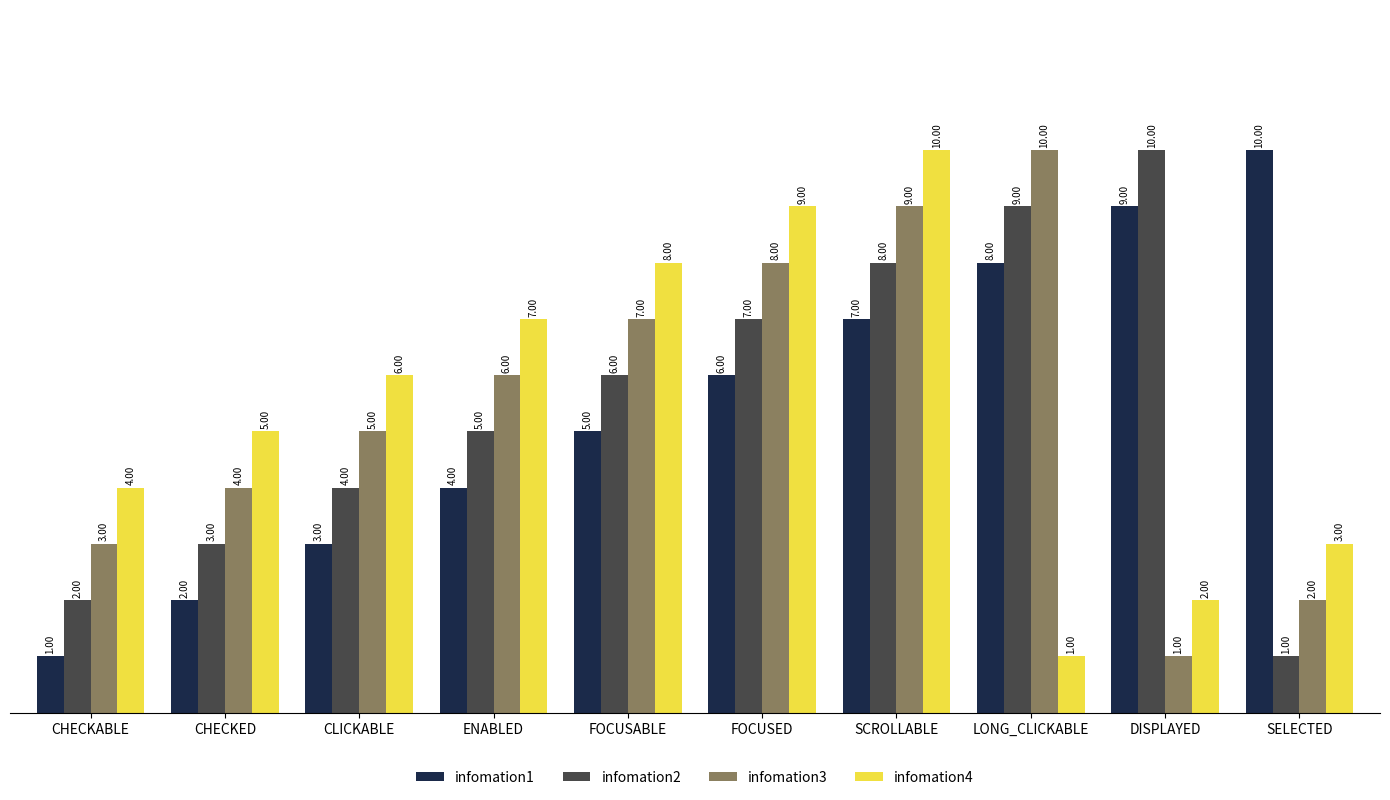

How many data points does each series have?

10